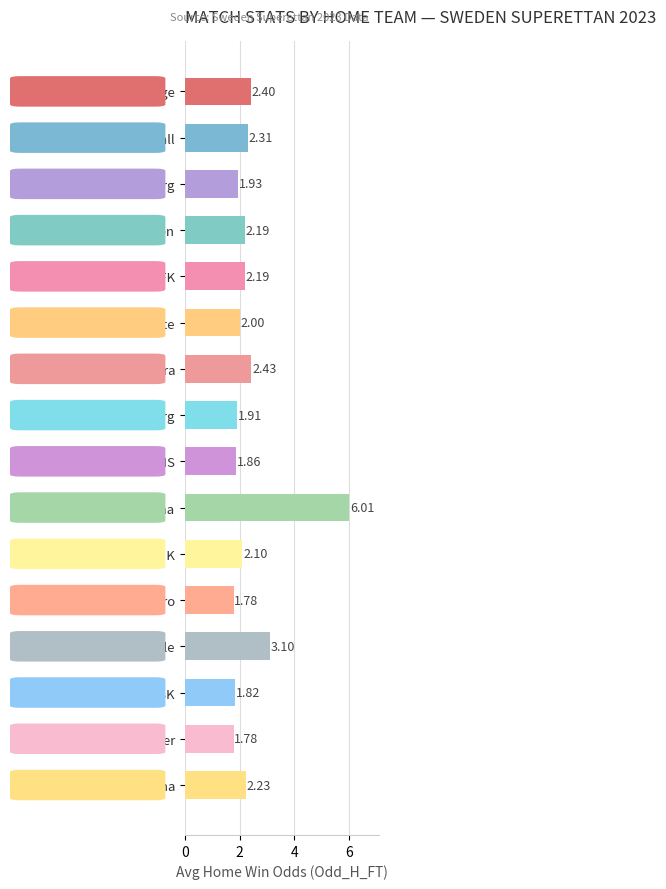

At which label is the value closest to 3?

Gefle